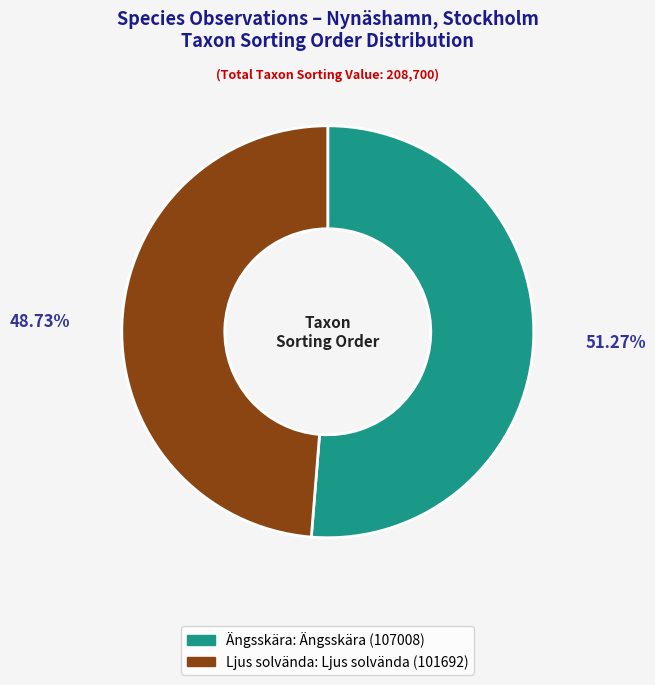

Between Ängsskära: Ängsskära (107008) and Ljus solvända: Ljus solvända (101692), which is larger?

Ängsskära: Ängsskära (107008)